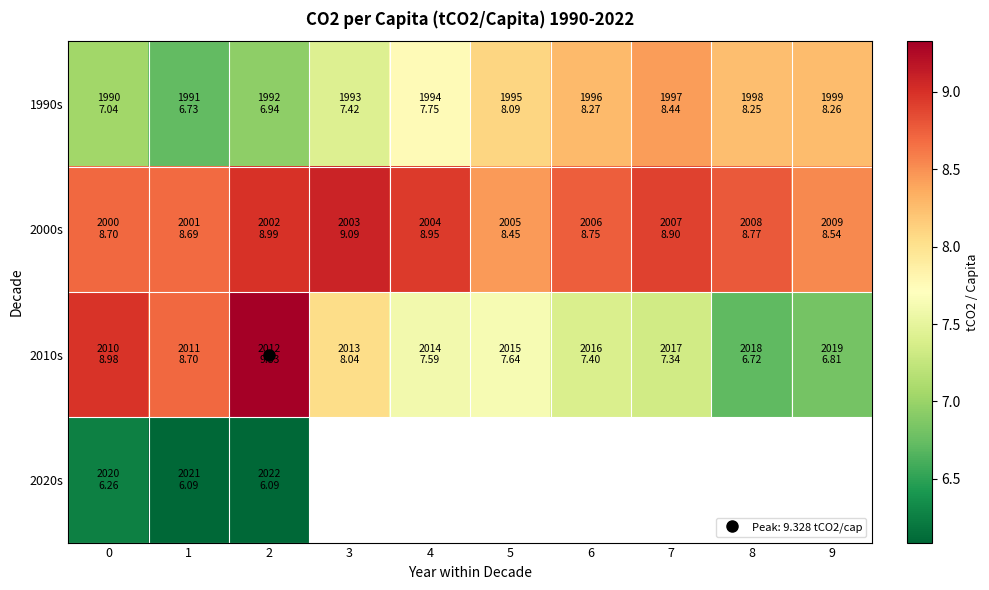

How many data points does each series have?

10